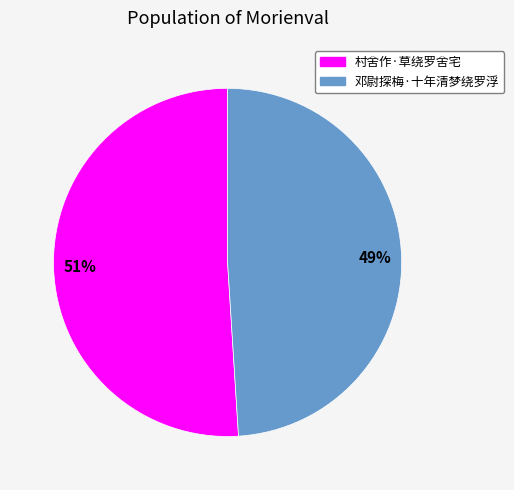

Is it true that 邓尉探梅·十年清梦绕罗浮 is 35% of the pie?

False